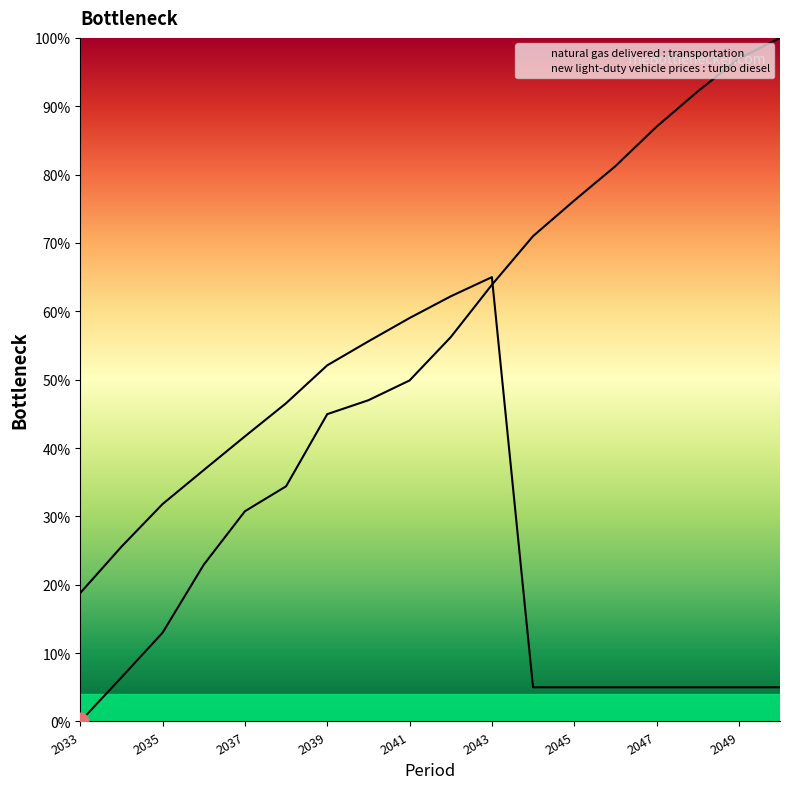

Is this an area chart (filled region under the line)?

No